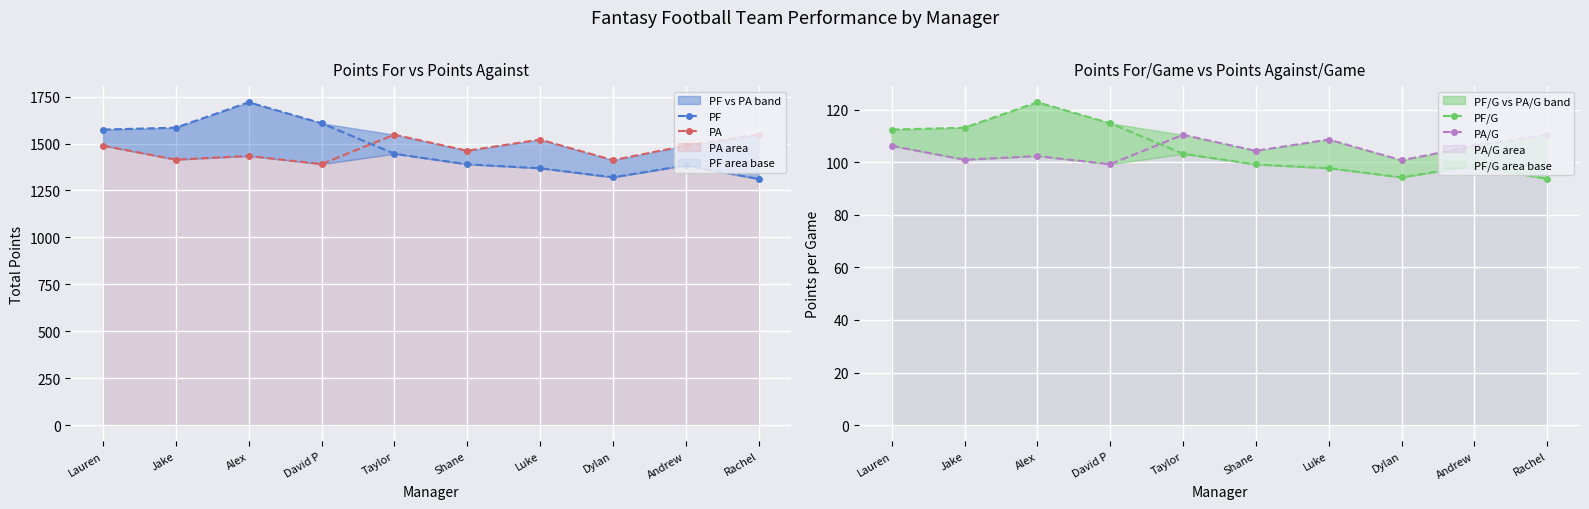

How many lines are shown in the chart?

4